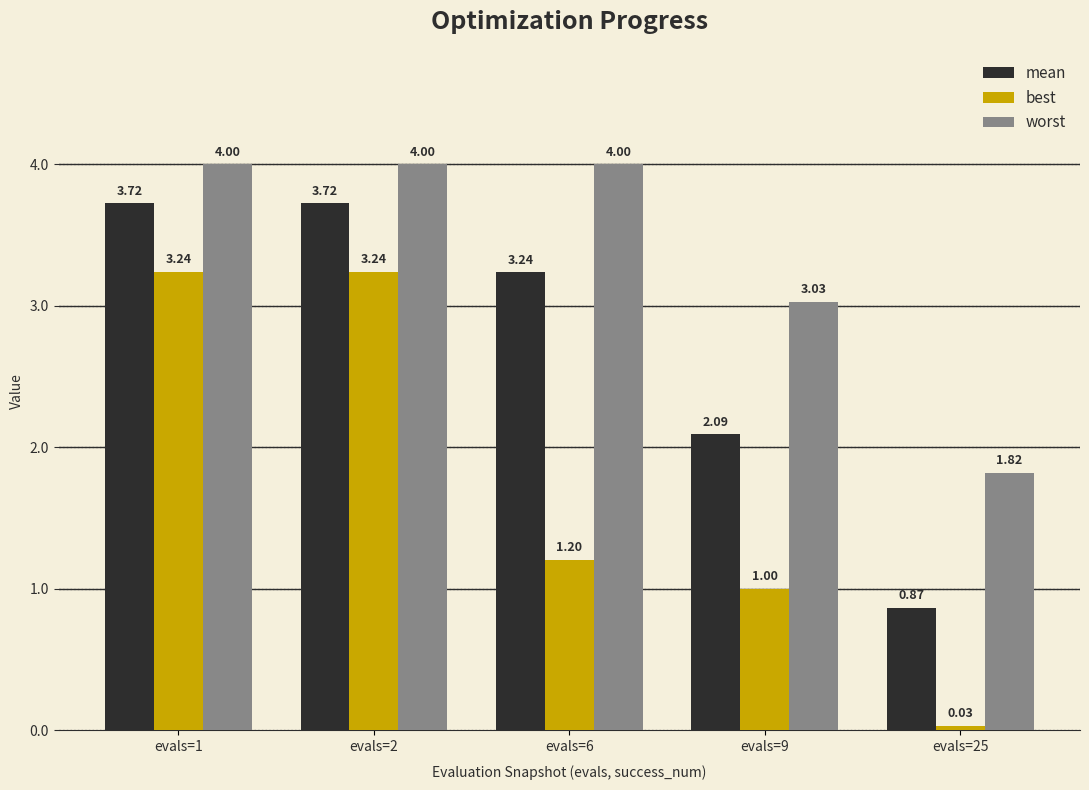

What is the greatest value displayed?

4.0